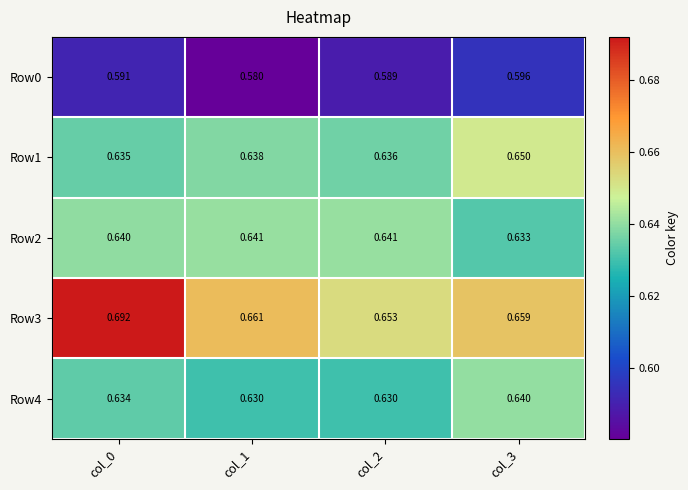

Count the number of data series in this chart.

5